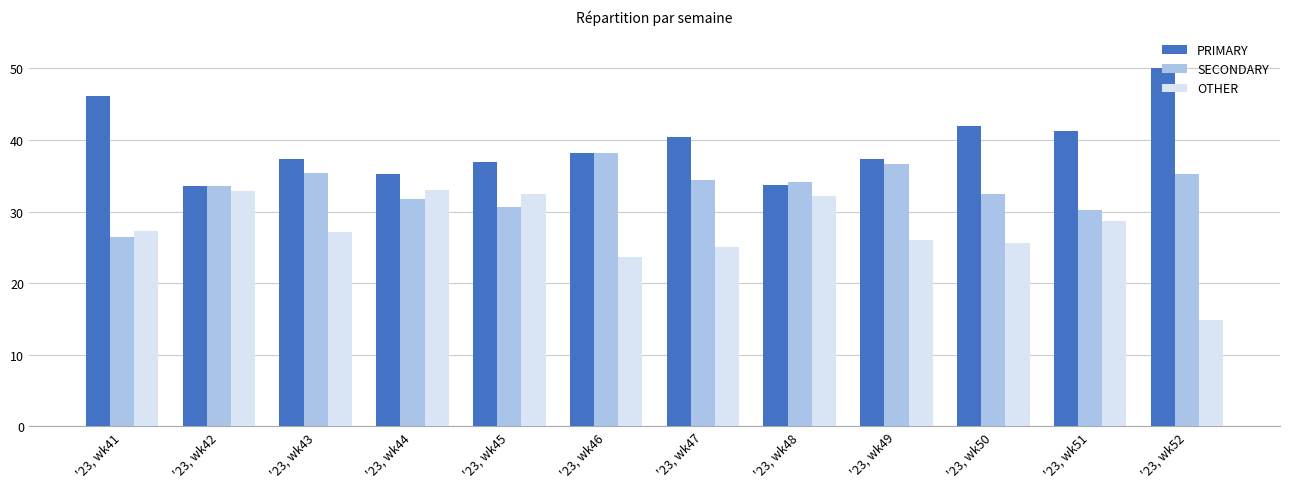

Which series has the largest total across all categories?

PRIMARY